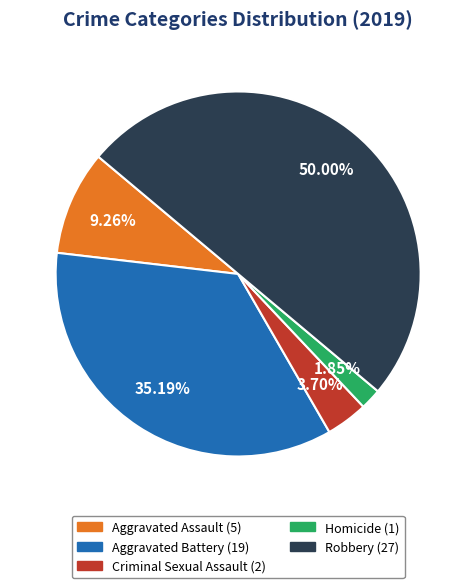

Count the number of slices in the pie.

5